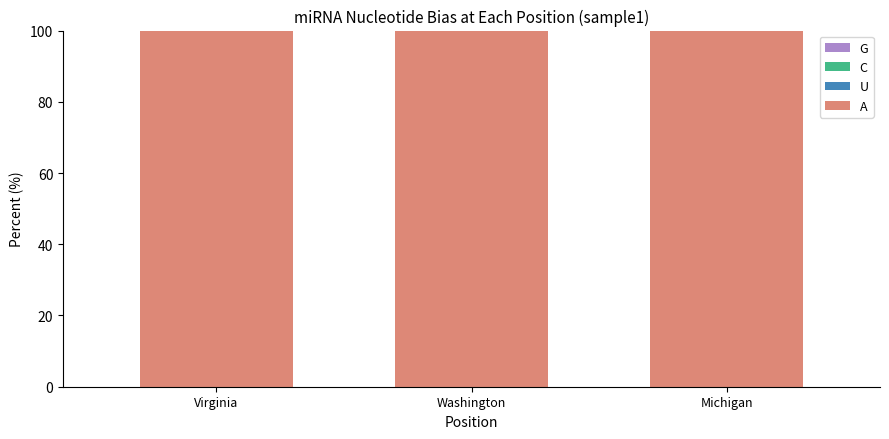

How many distinct data groups are displayed?

4